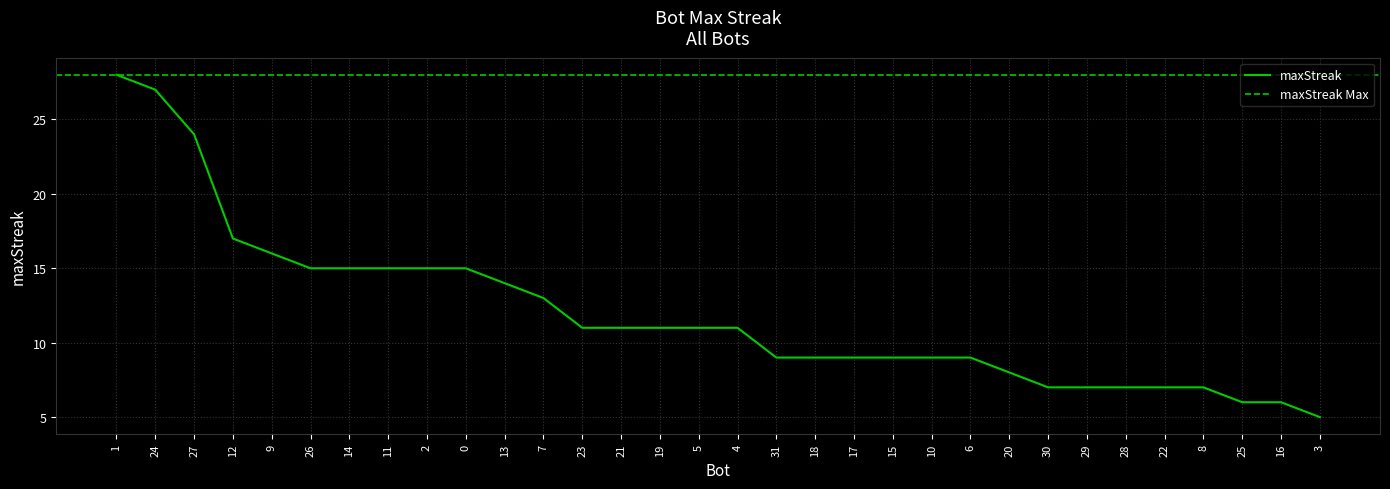

What is the maximum value for maxStreak?

28